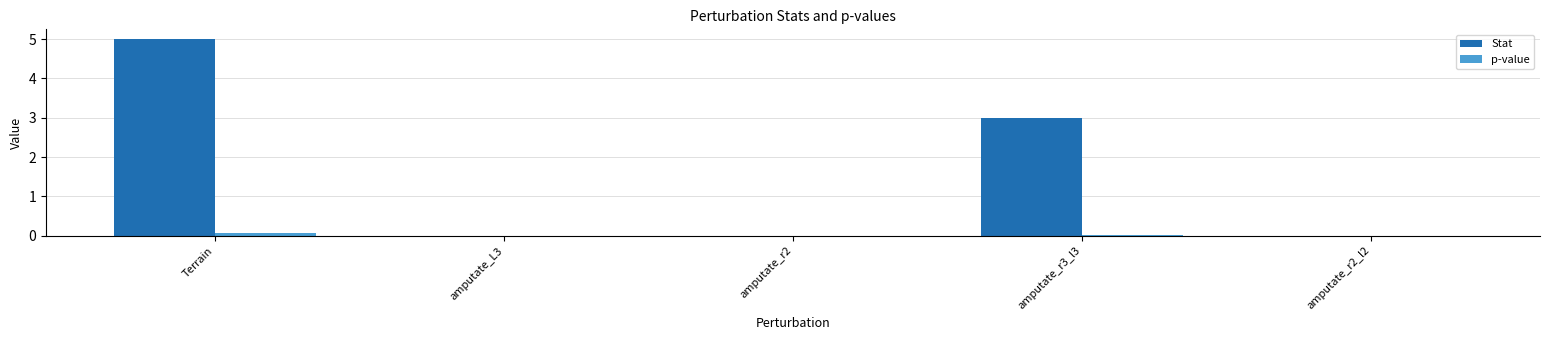

How many groups of bars are there?

5